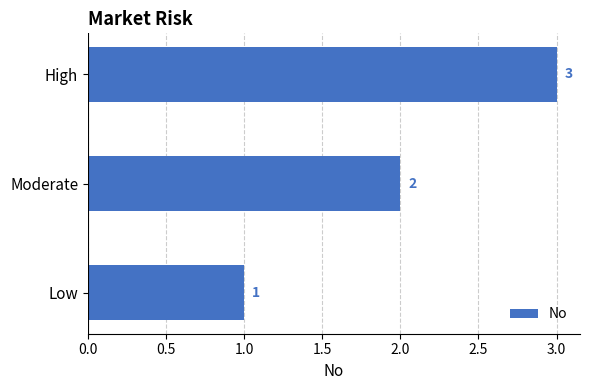

What is the approximate value at High?

3